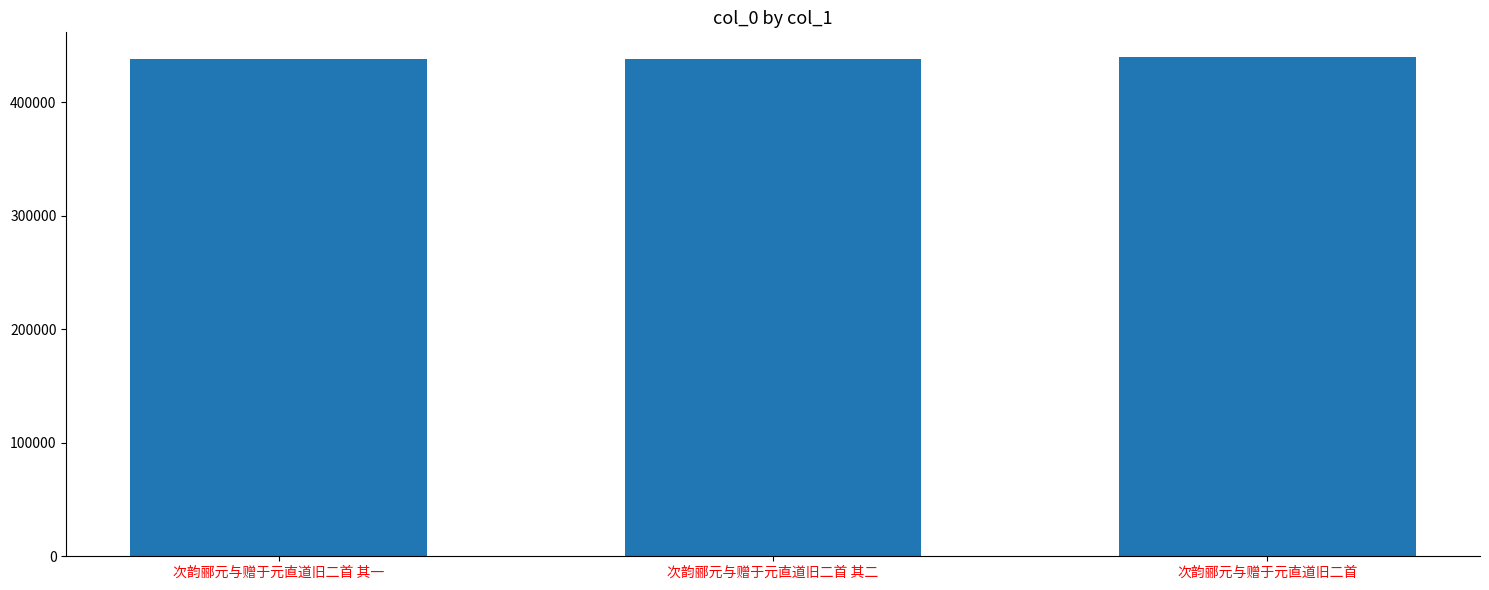

What is the ratio of the value at 次韵郦元与赠于元直道旧二首 其一 to the value at 次韵郦元与赠于元直道旧二首?

1.0